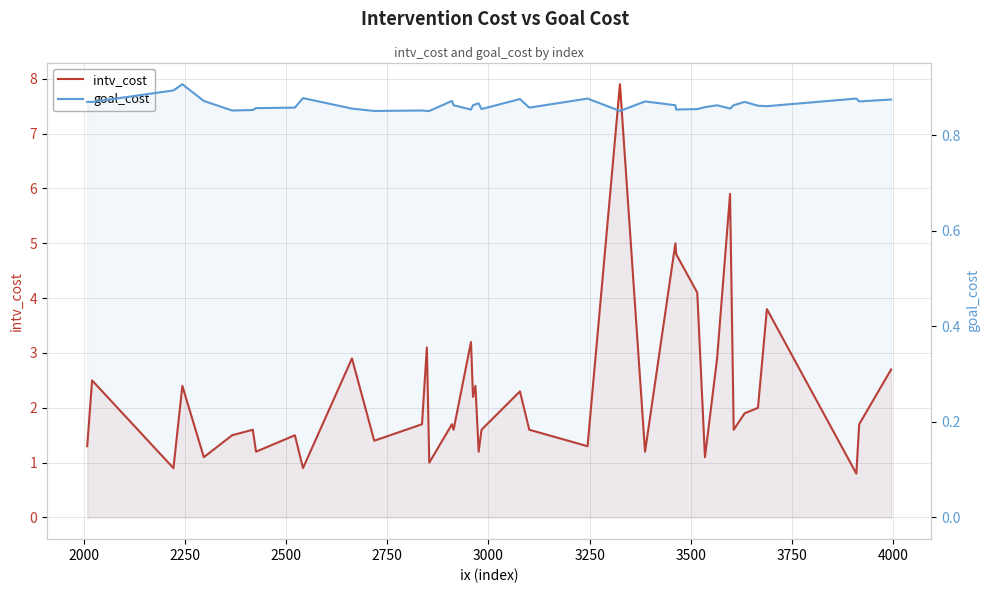

True or false: goal_cost and intv_cost intersect in this chart.

True